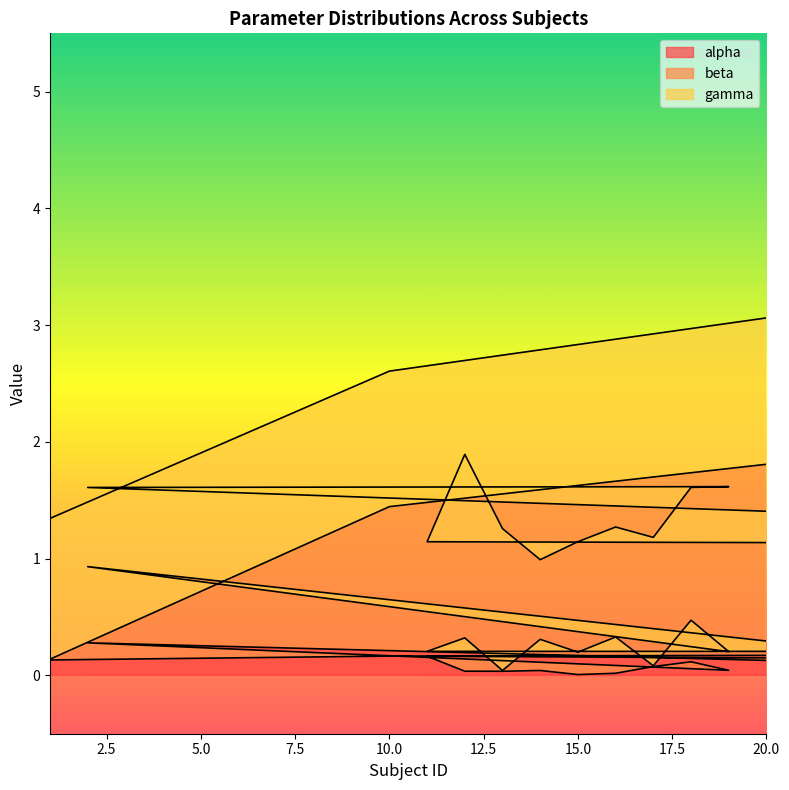

Which series has the largest total across all categories?

gamma